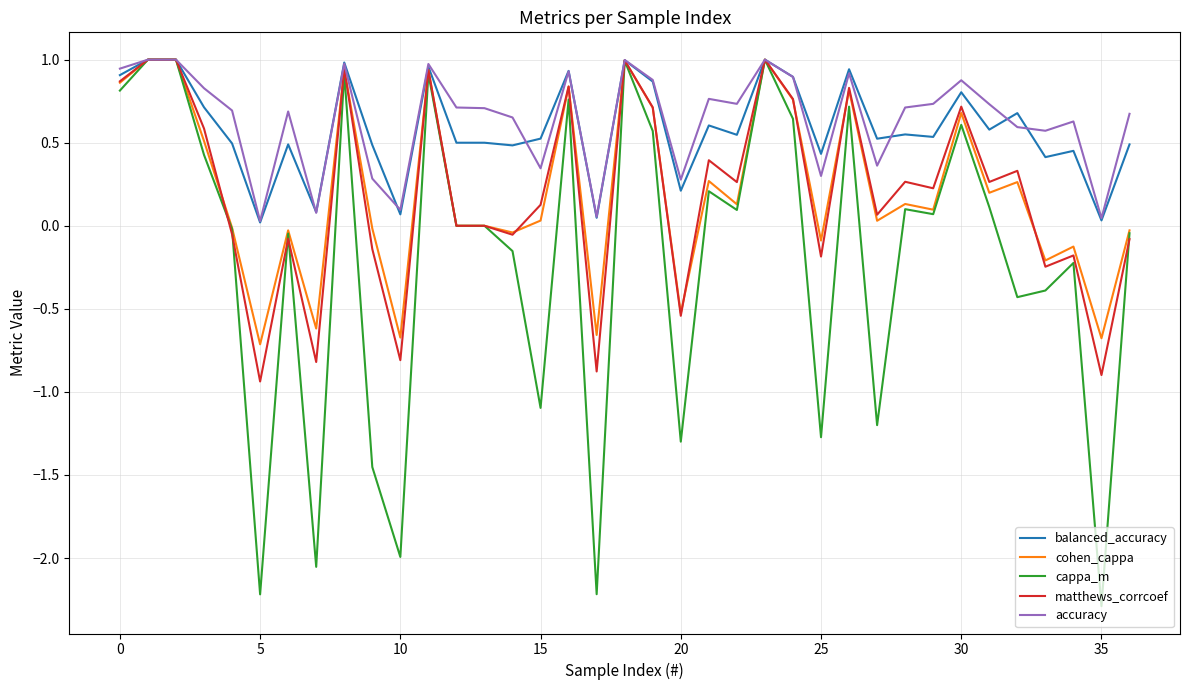

What is the smallest value displayed?

-2.3